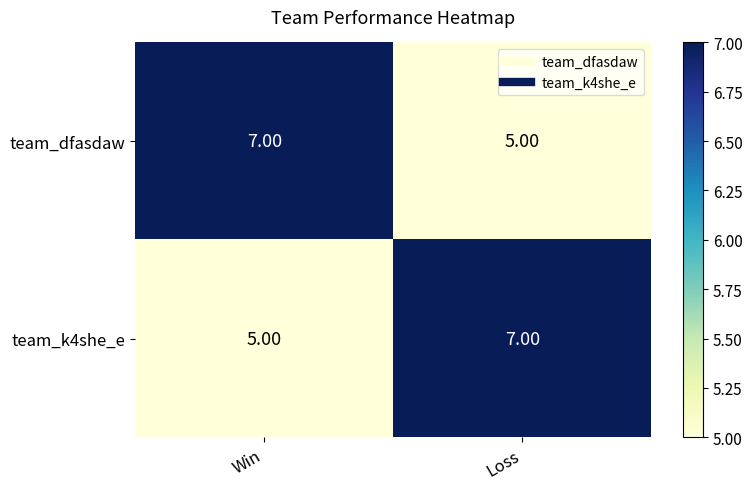

How many series are shown in this chart?

2